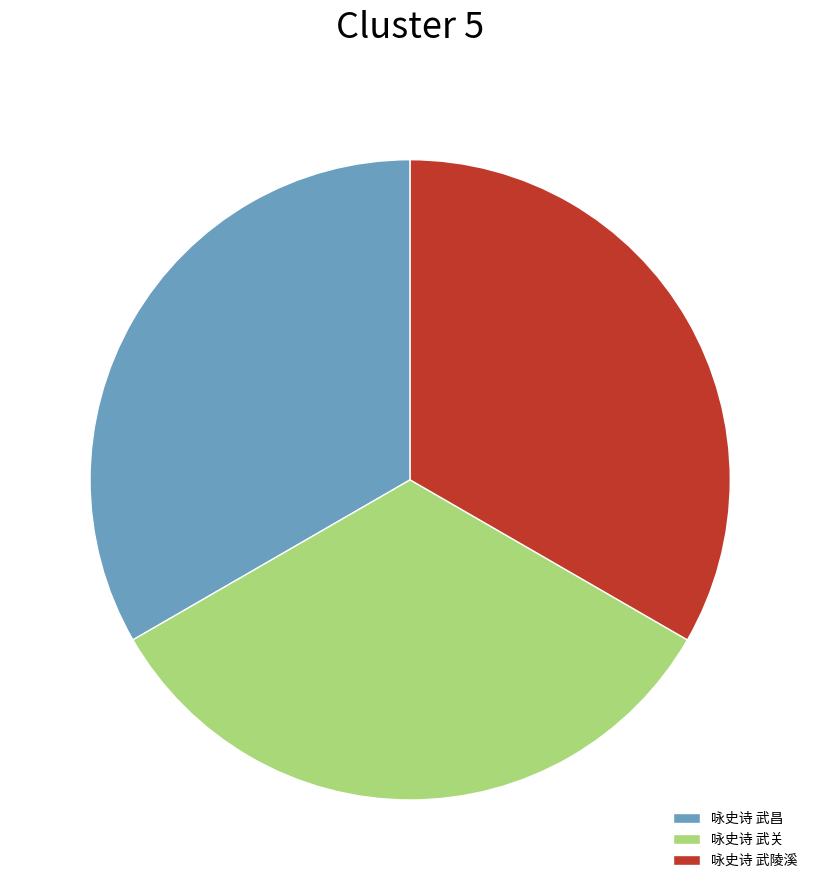

Is there a majority slice in this chart?

No